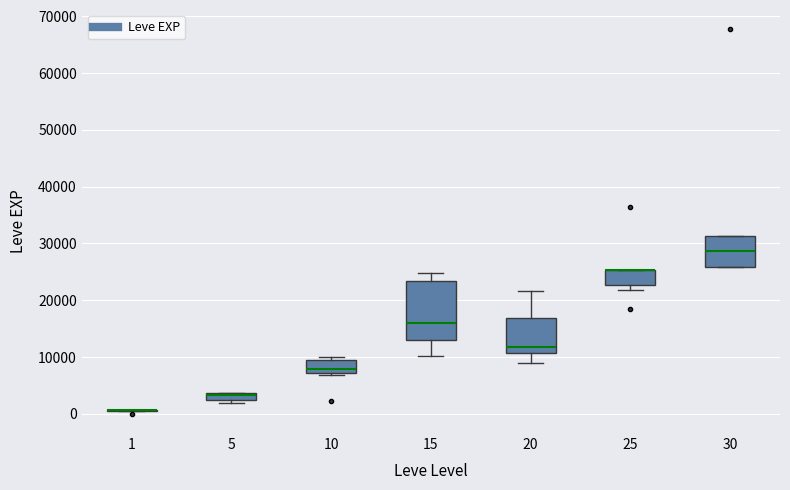

Which box is the tallest, from its lower edge to its upper edge?

15